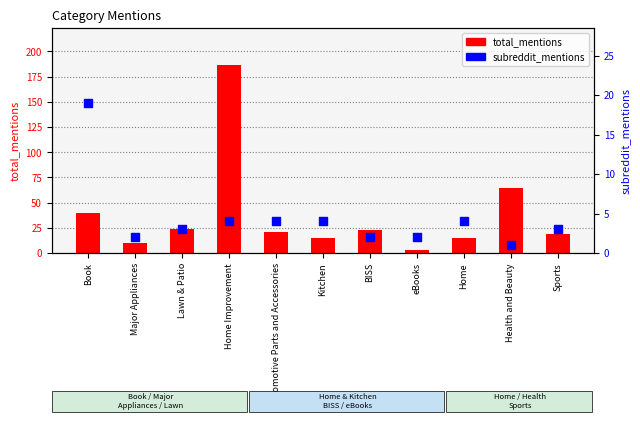

What are all the series names shown in the legend?

total_mentions, subreddit_mentions